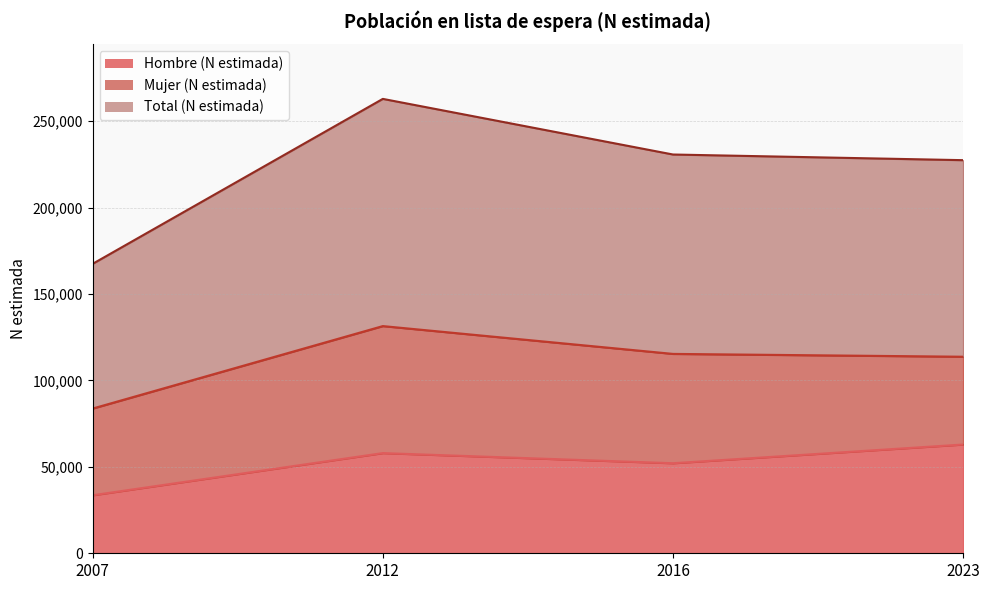

True or false: Hombre (N estimada) has more than 1 points higher than both neighbors.

False